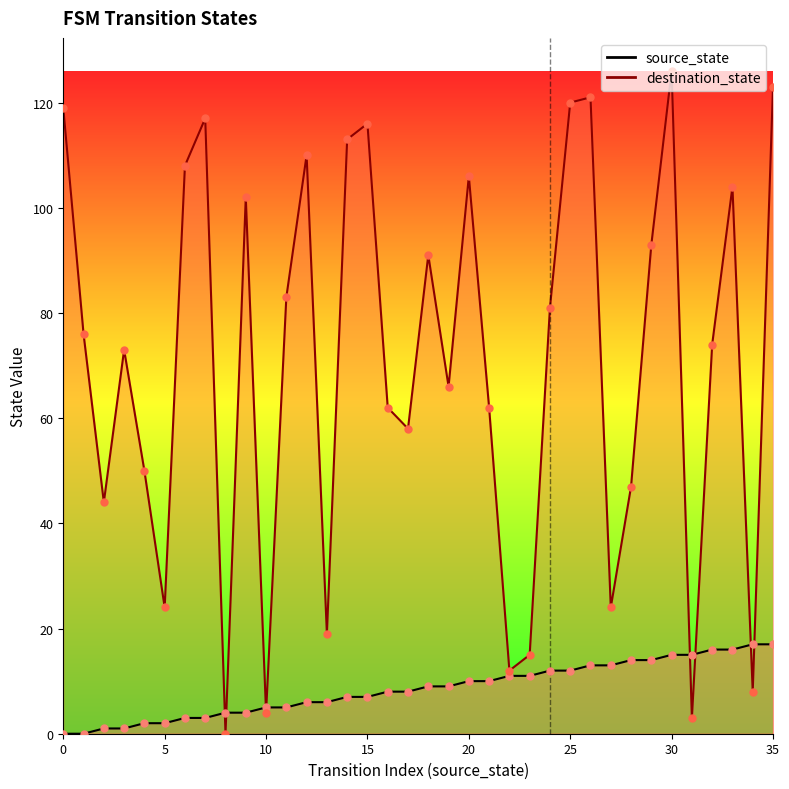

Which series has the largest total across all categories?

destination_state